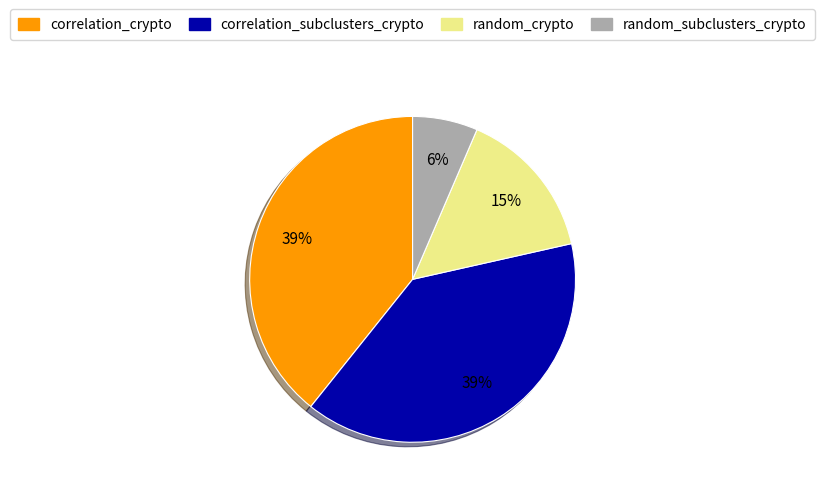

How many segments does this pie chart have?

4